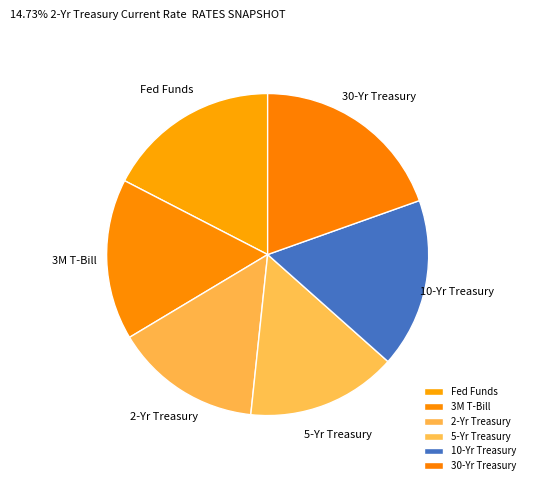

Which slice is the largest?

30-Yr Treasury